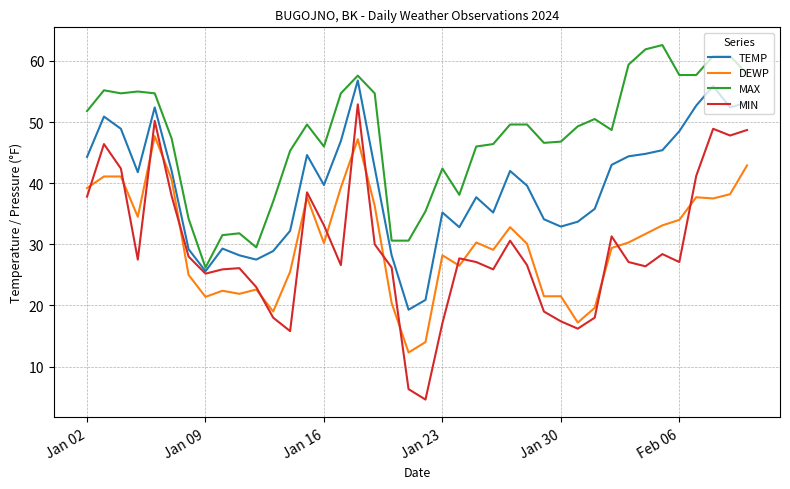

List the series in order of their peak value, highest first.

MAX, TEMP, MIN, DEWP